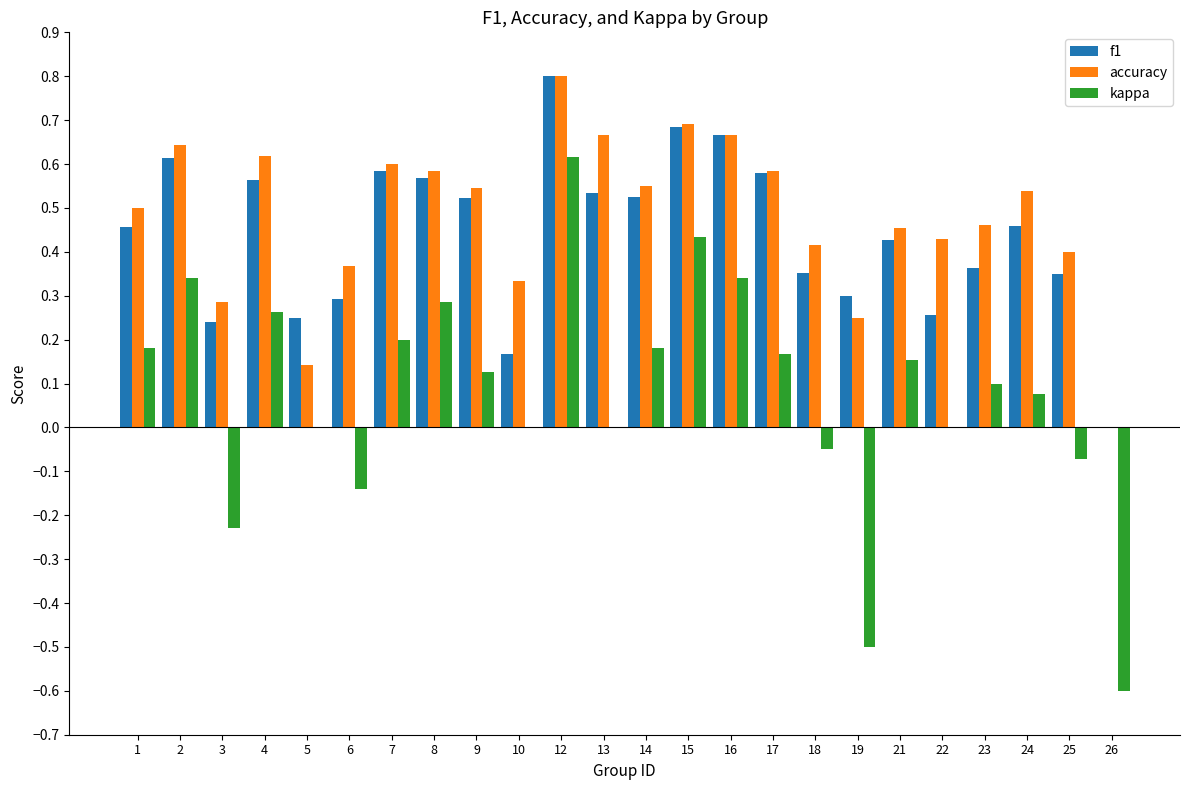

The value of accuracy at 21 is 0.5. True or false?

True